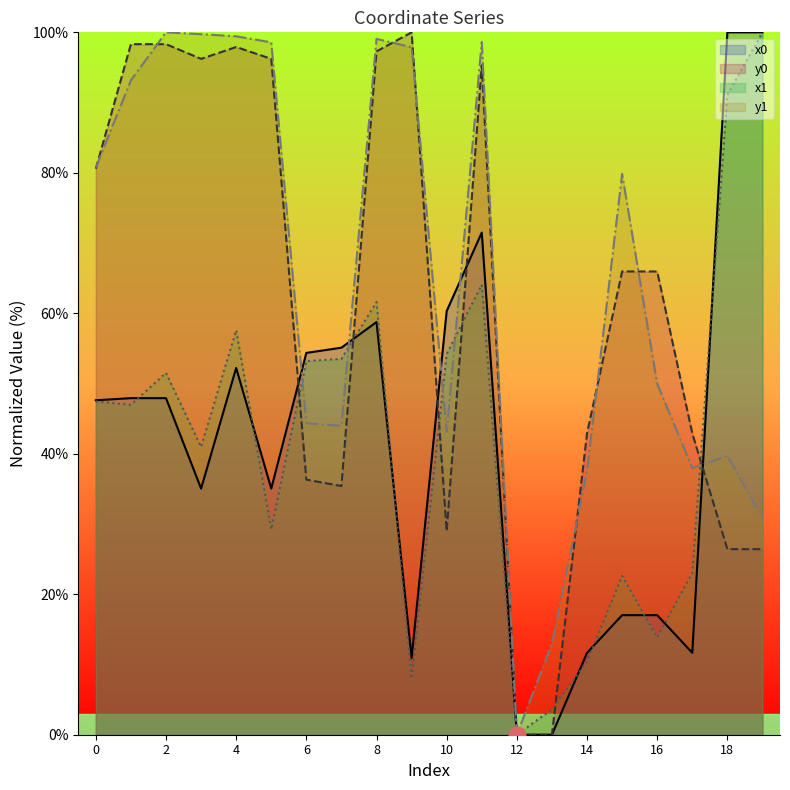

List the labels in order of x1 value, smallest first.

12, 13, 9, 14, 16, 15, 17, 5, 3, 1, 0, 2, 6, 7, 10, 4, 8, 11, 18, 19